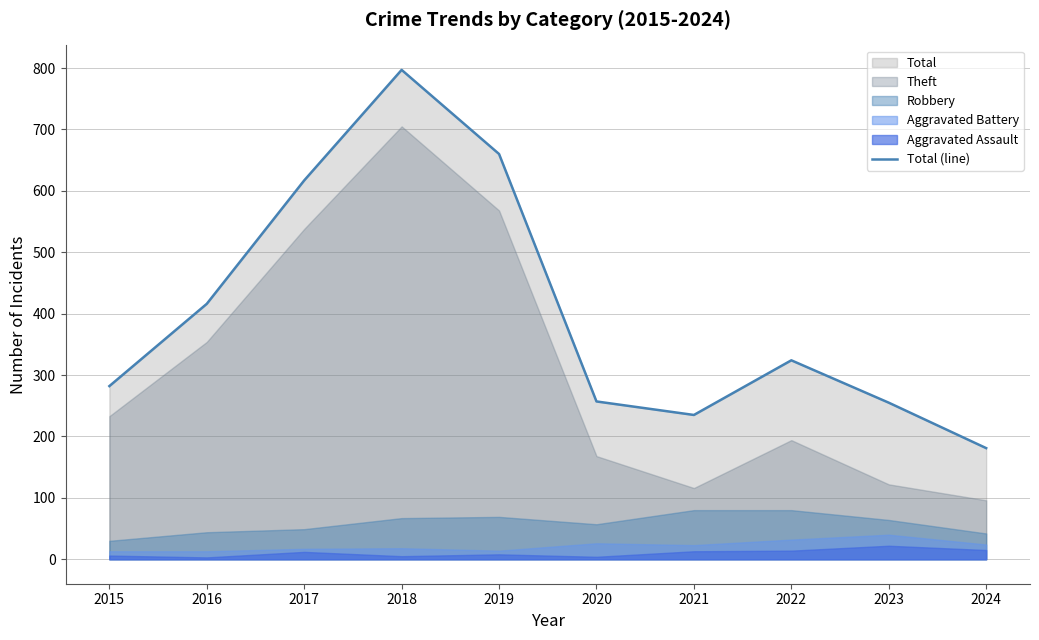

What is the change in value from 2020 to 2023?

-2